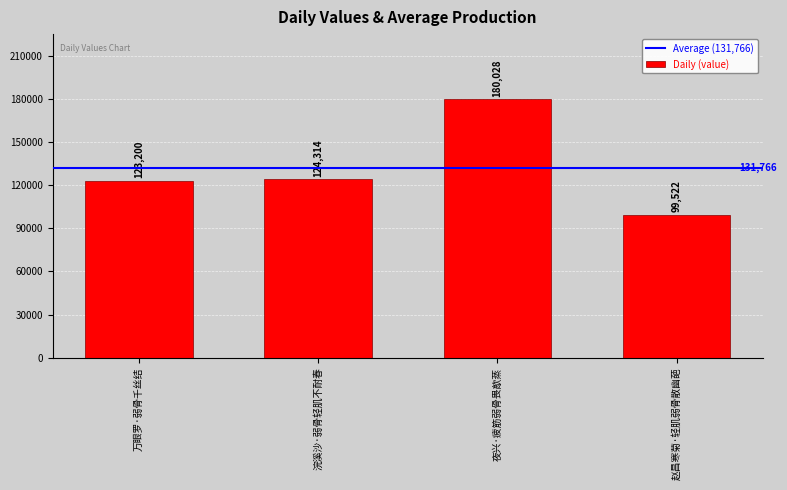

What value does the data have at 万眼罗·弱骨千丝结?

123200